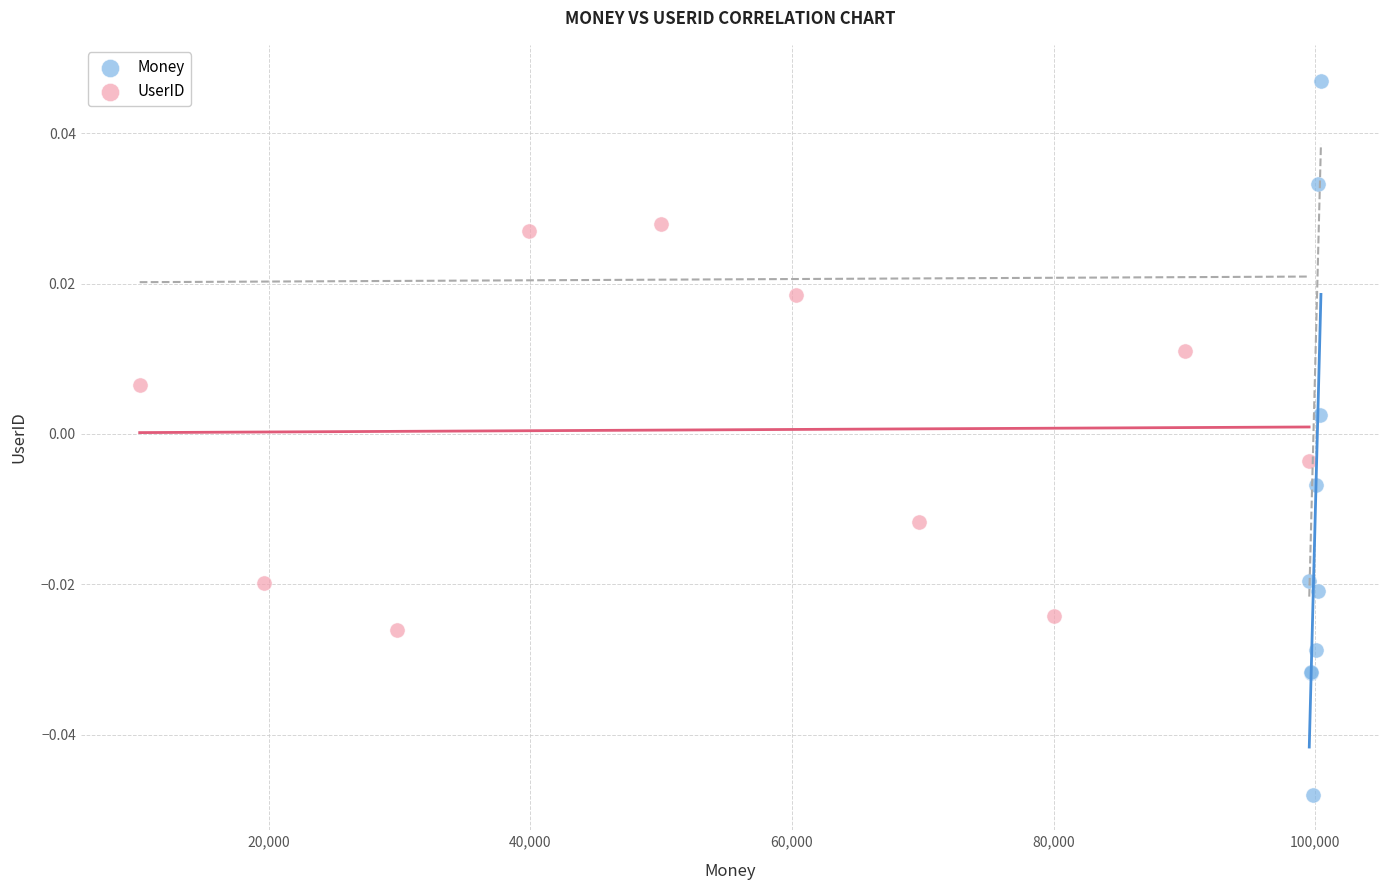

Which series contains the lowest Y value?

Money